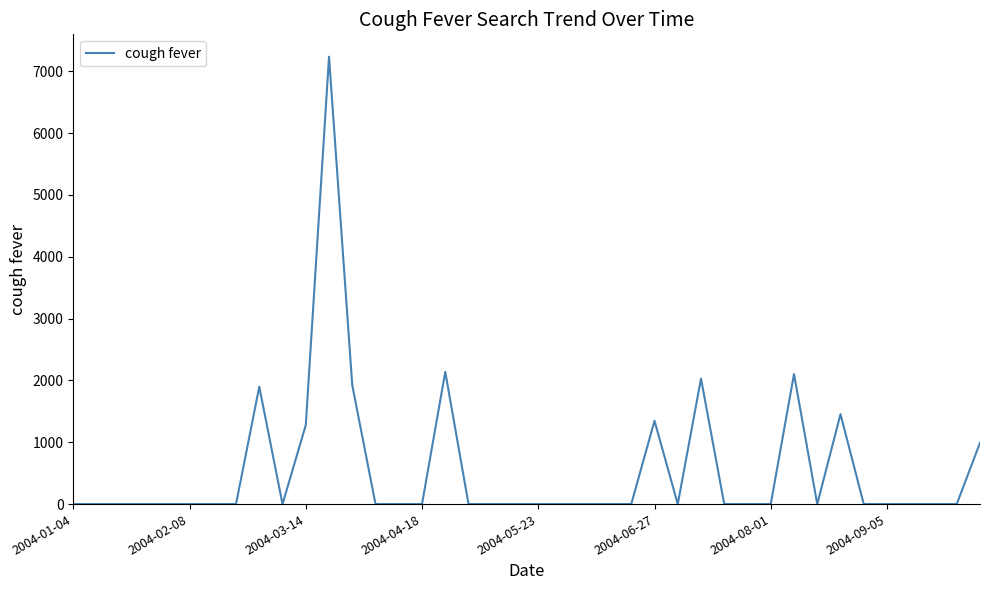

What is the average value?

559.8